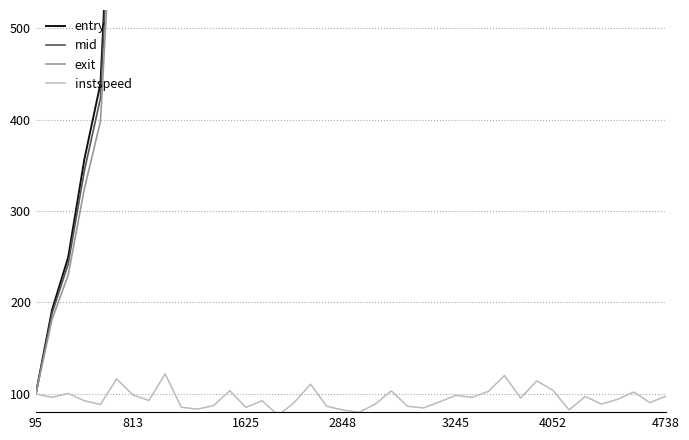

Which series has the largest total across all categories?

entry